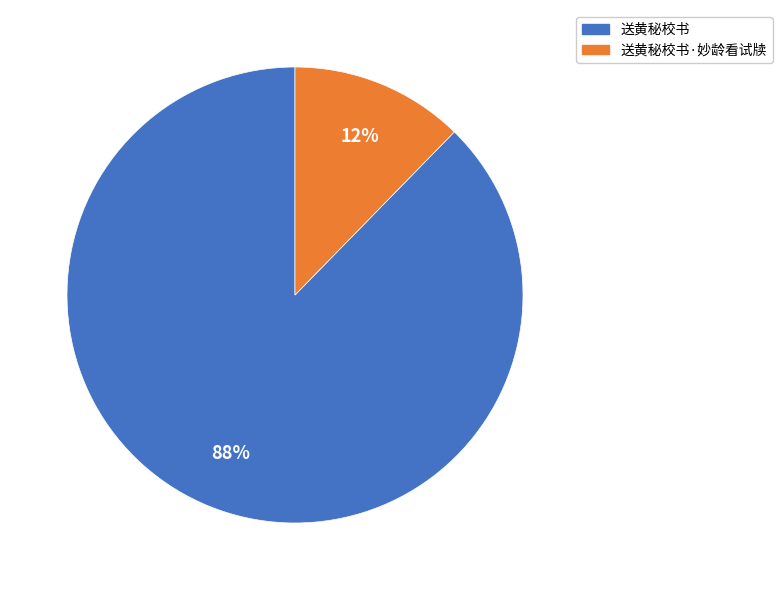

True or false: 送黄秘校书 accounts for 81% of the total.

False